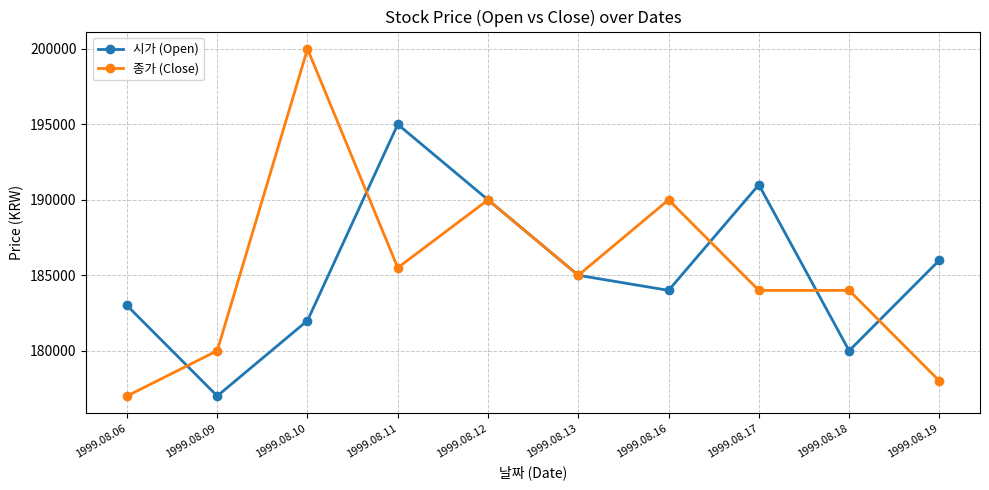

What is the sum of all 시가 (Open) values?

1853000